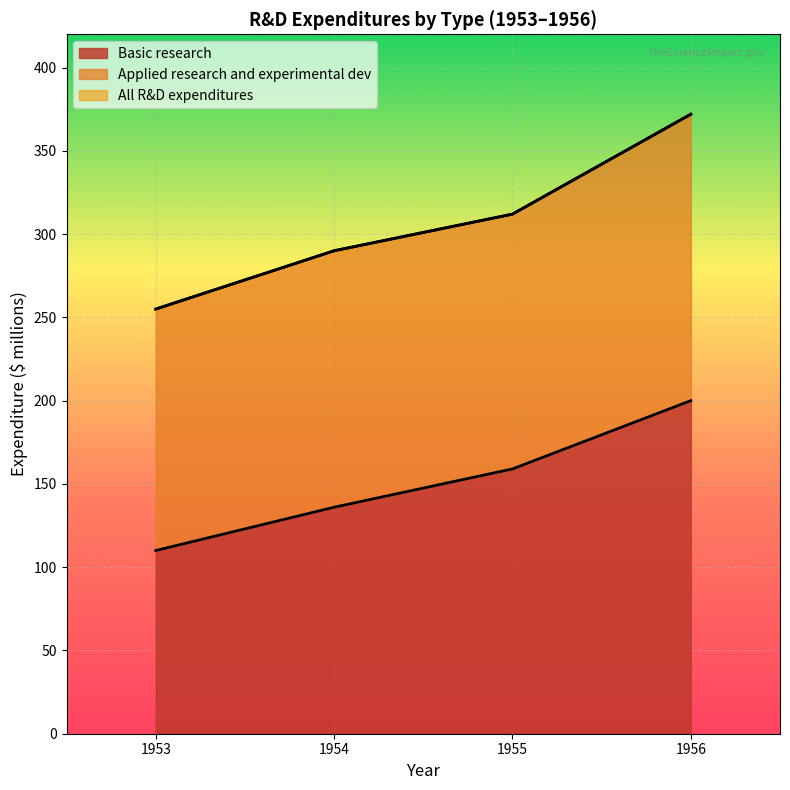

The value of Basic research at 1956 is 101. True or false?

False